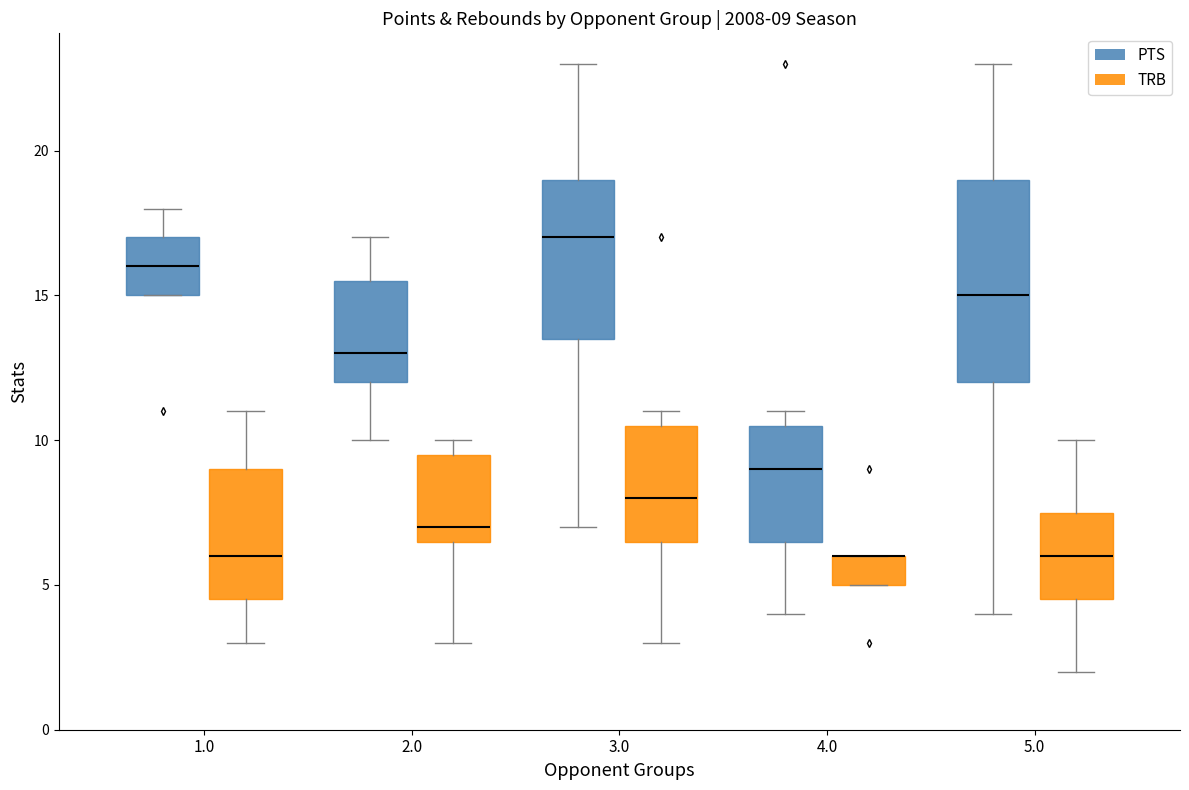

Comparing the boxes themselves (not the whiskers), which one is the tallest?

5.0 (PTS)